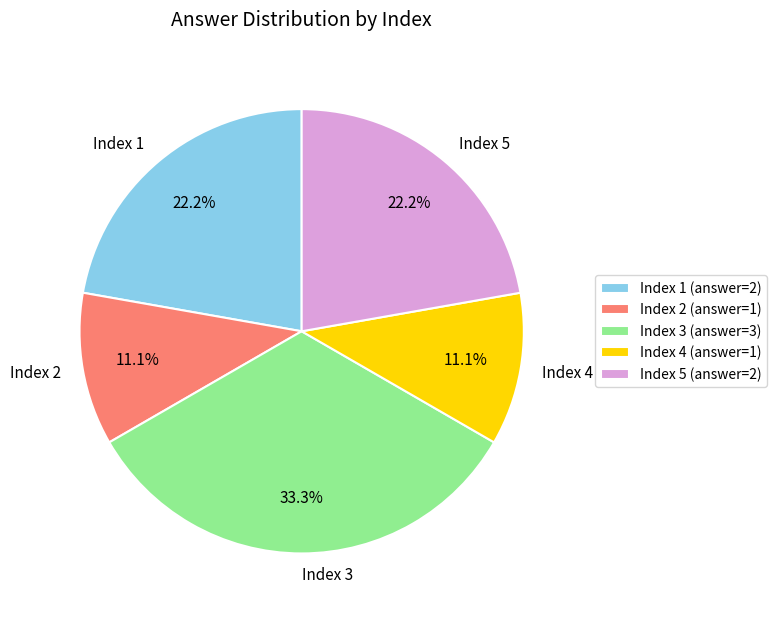

Is there any slice that represents more than half of the pie?

No